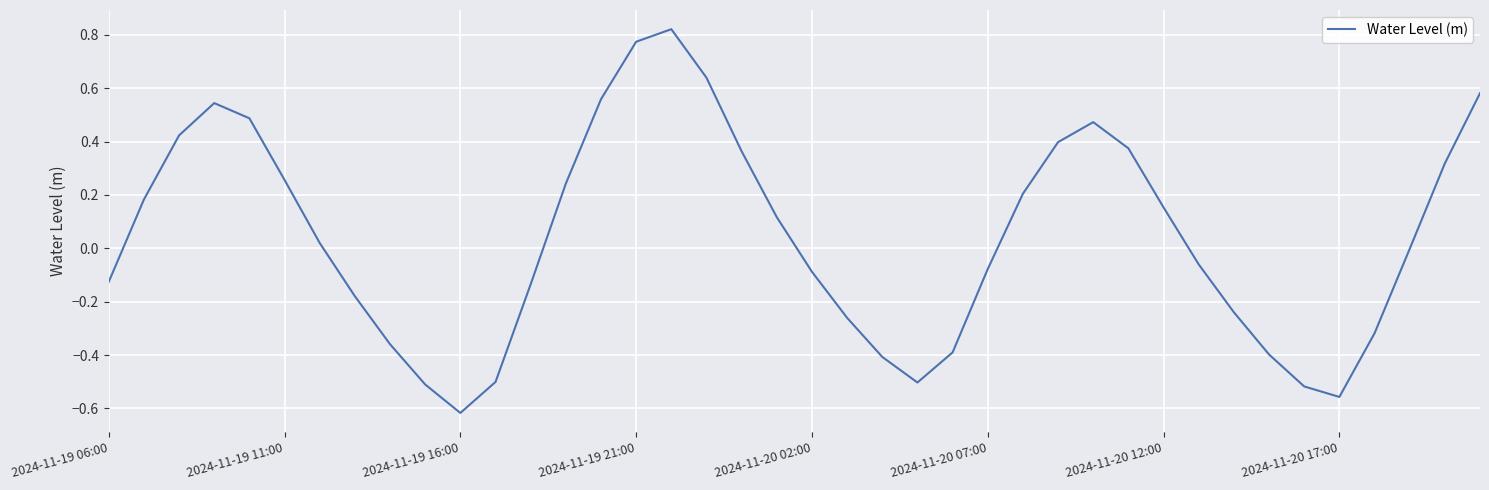

How many lines are shown in the chart?

1